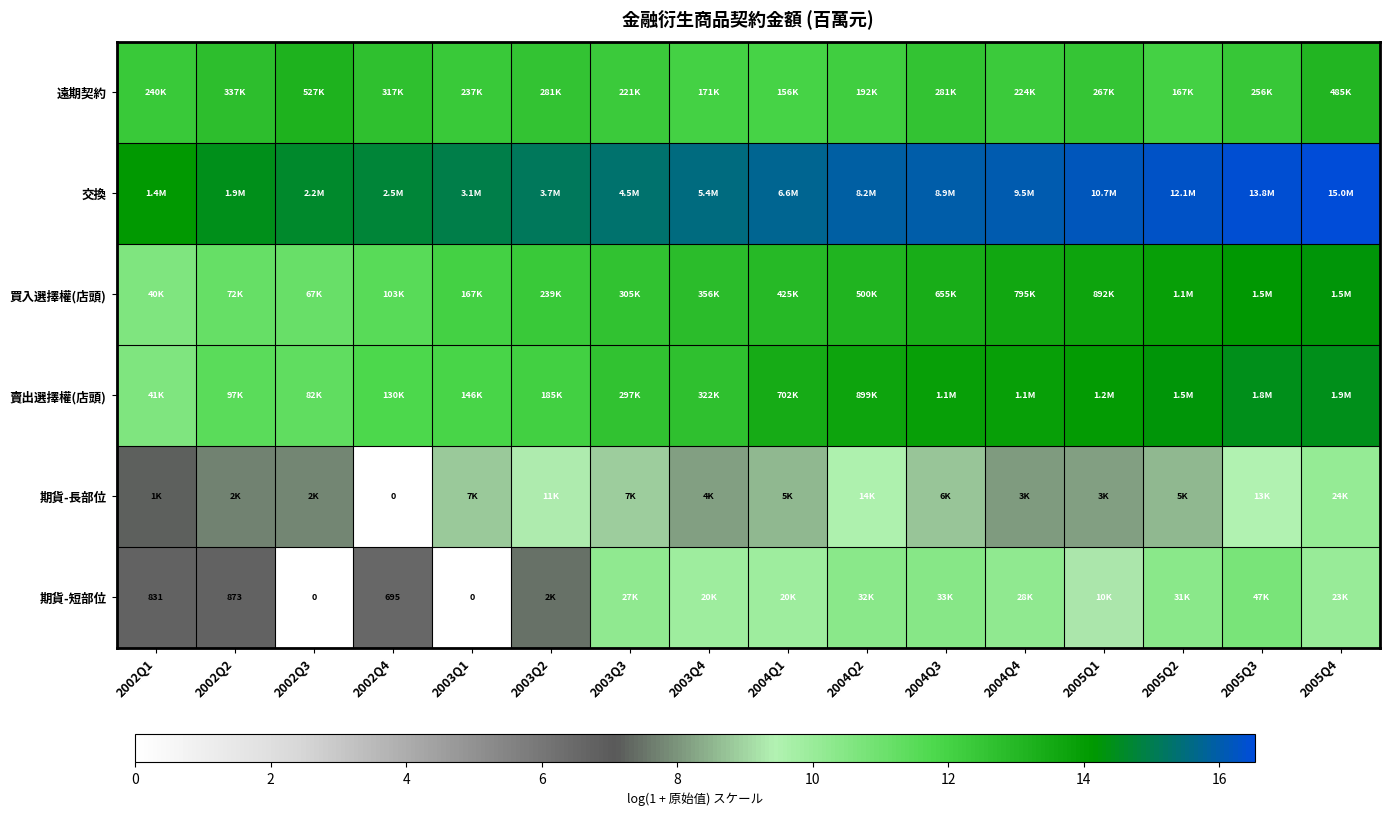

What value does the 賣出選擇權(店頭) series have at 2003Q4?

12.7